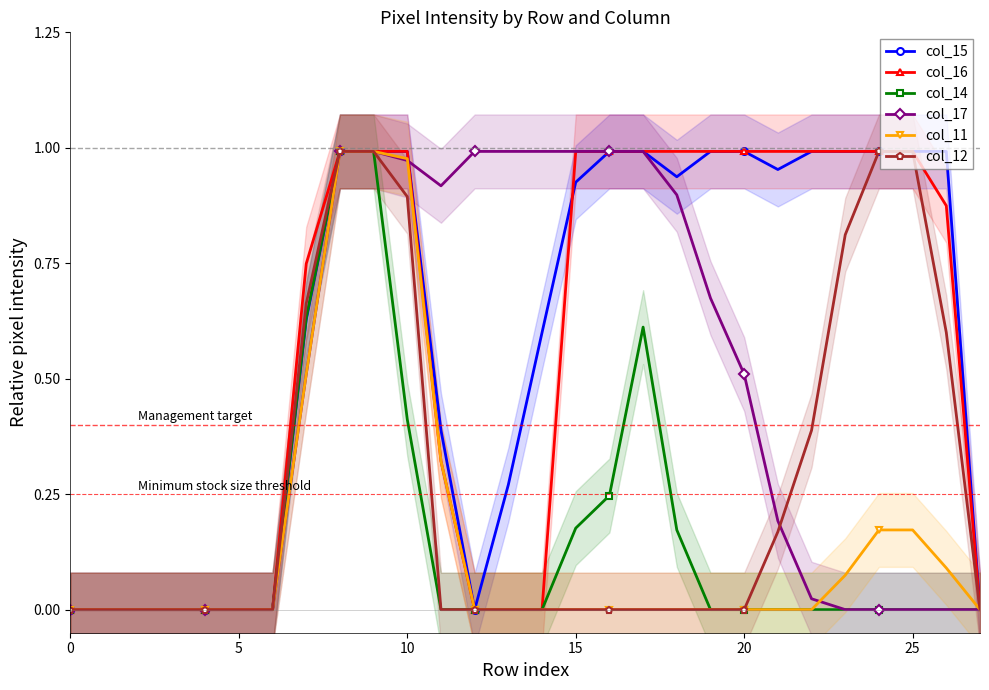

True or false: col_15 has a value of 1.0 at 10.

True